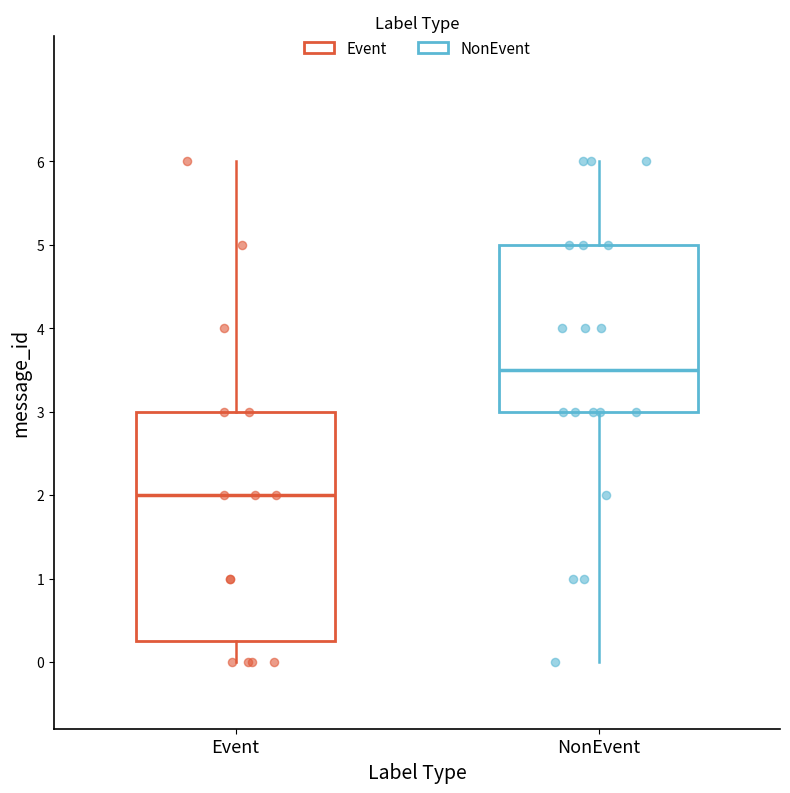

Which box's median line is the lowest?

Event